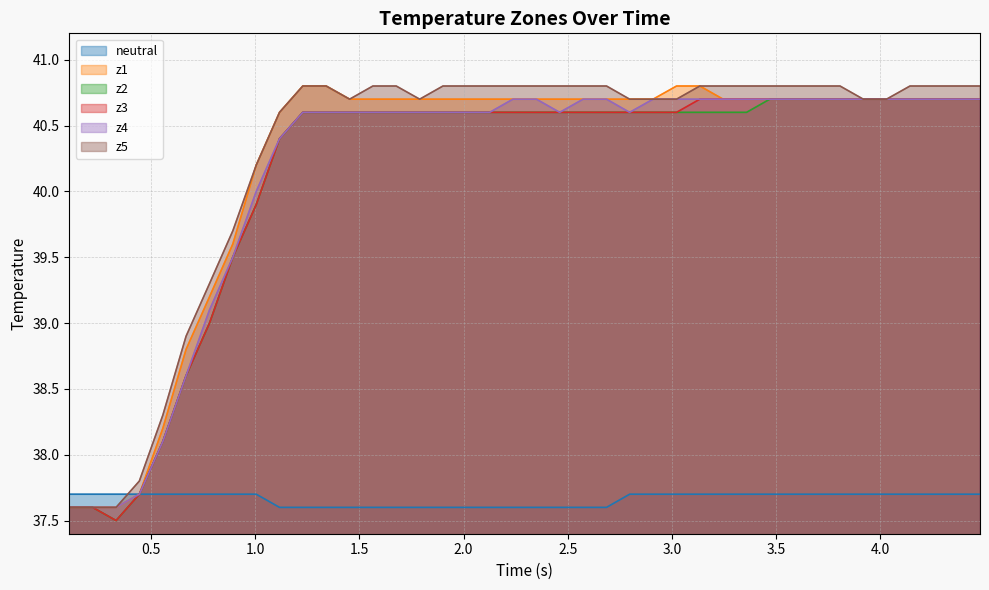

What is the minimum value shown in the chart?

37.5